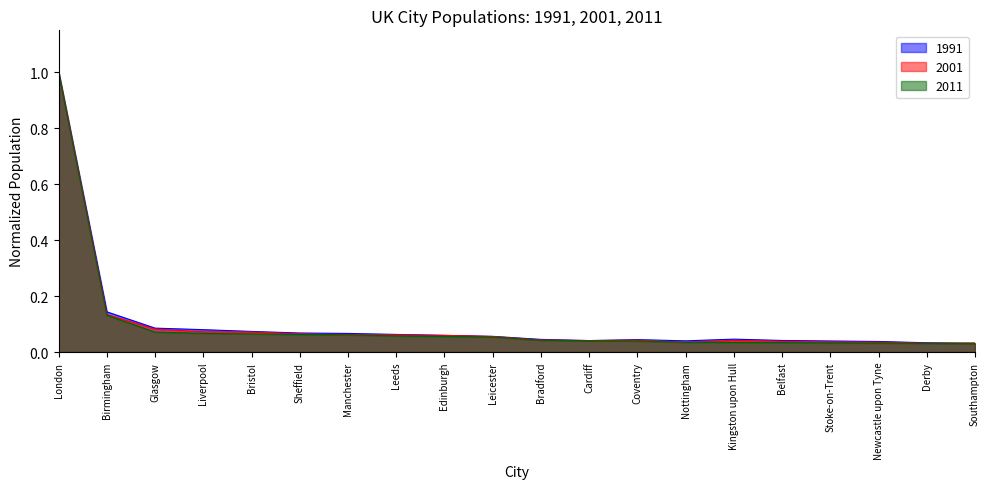

Where is the first local maximum for 1991?

Coventry